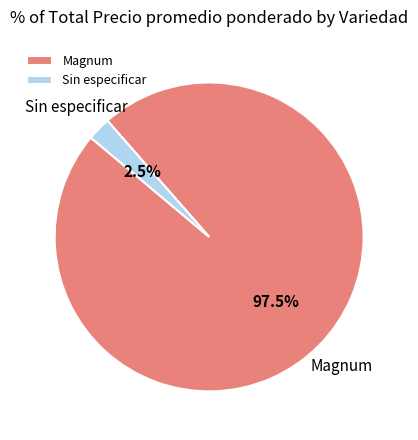

Which slice is the smallest?

Sin especificar